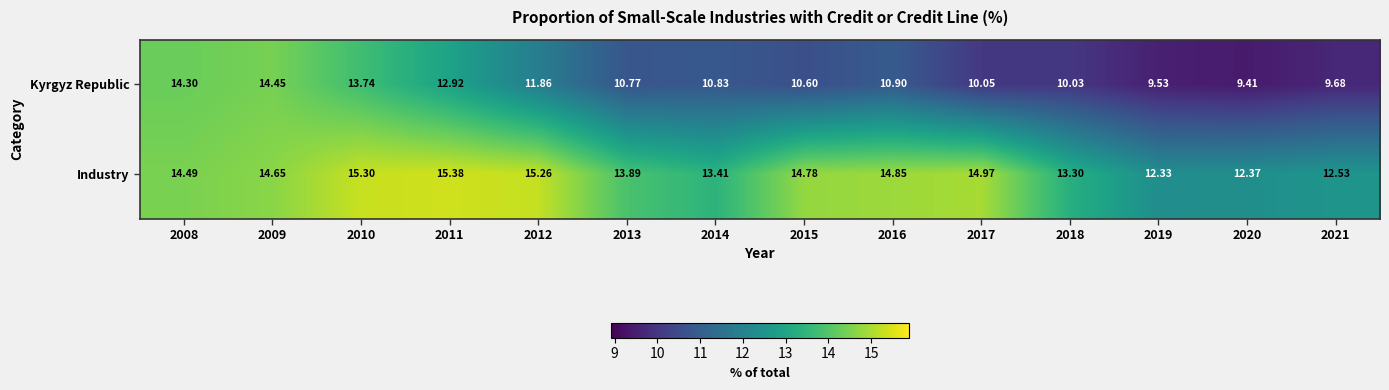

Which series has the largest total across all categories?

Industry